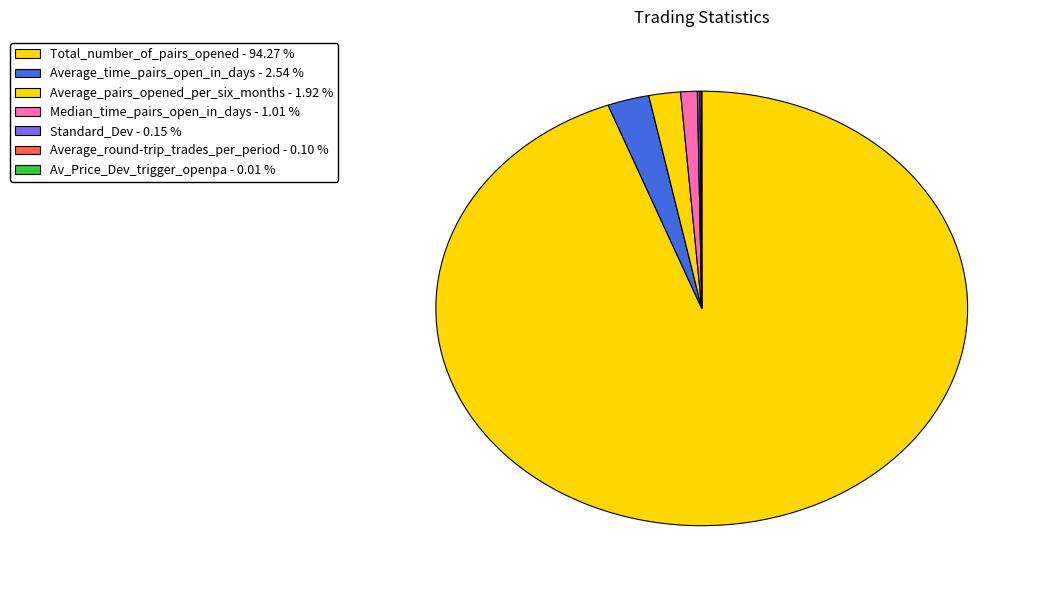

Is it true that Average_time_pairs_open_in_days is 3% of the pie?

True